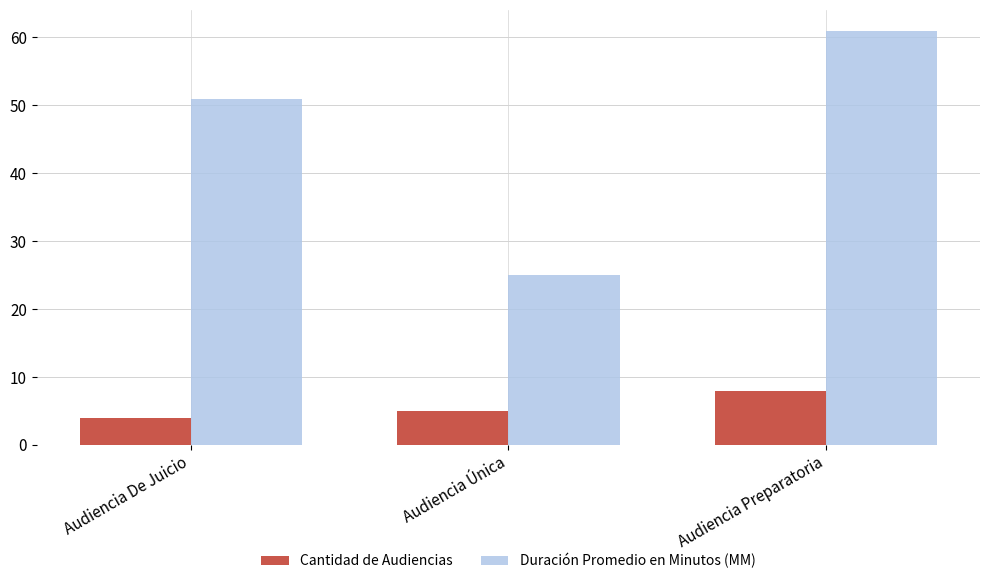

What is the label of the 3rd bar from the left?

Audiencia Preparatoria